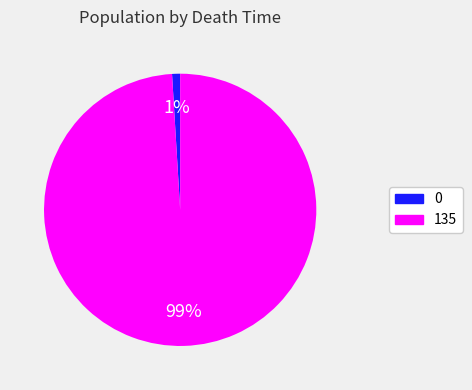

Which category has the biggest portion of the pie?

135